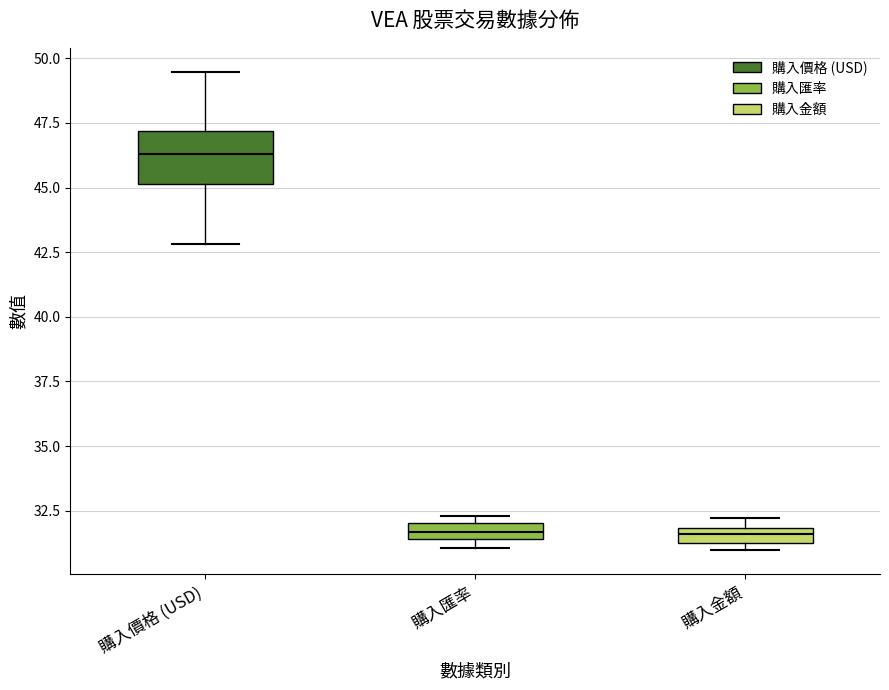

Which box's median line is the highest?

購入價格 (USD)